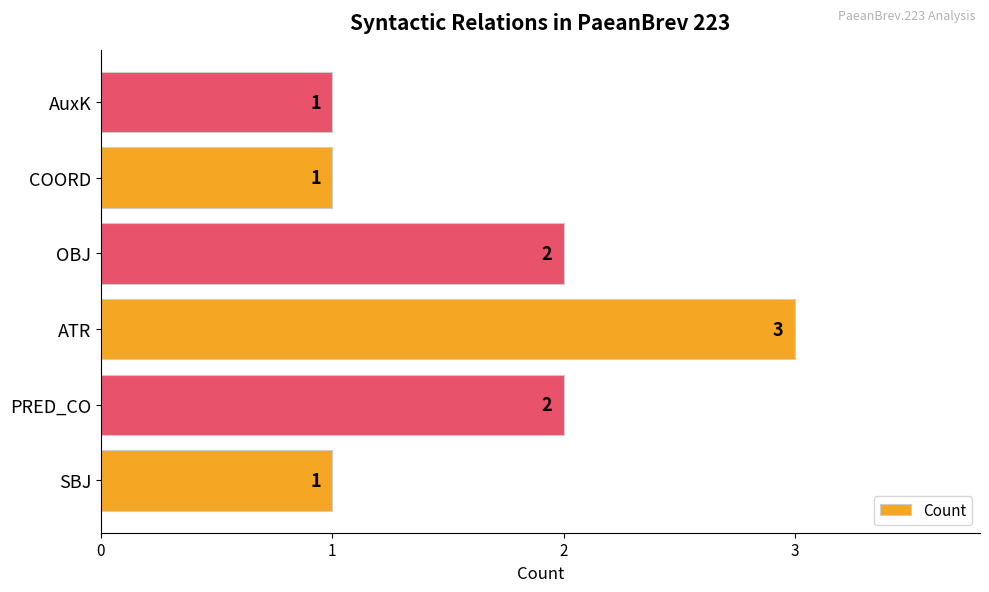

Is it true that the value at ATR is 2?

False